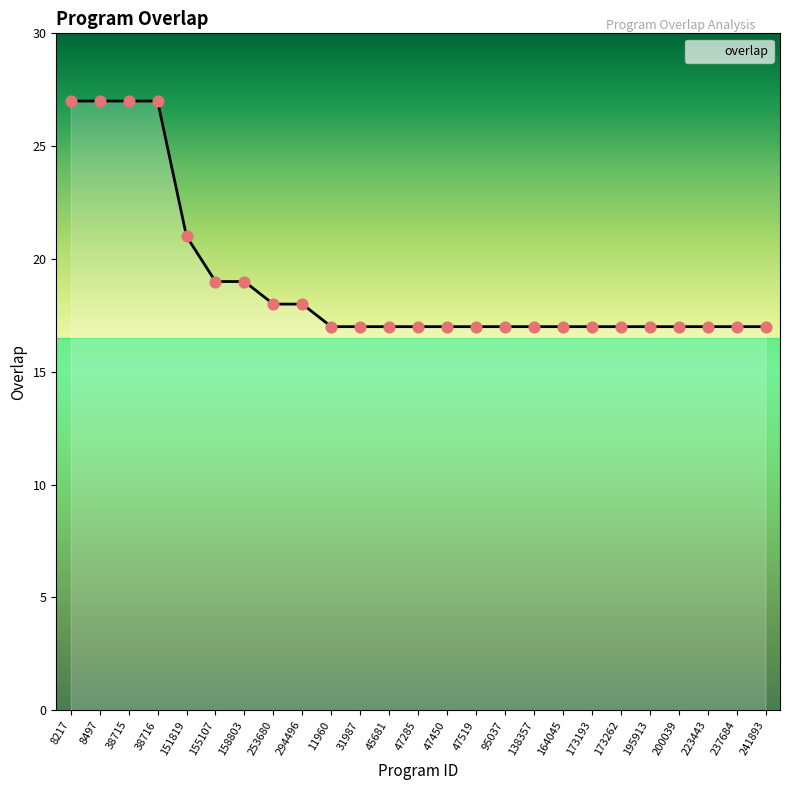

Which has a higher value, 158803 or 8497?

8497